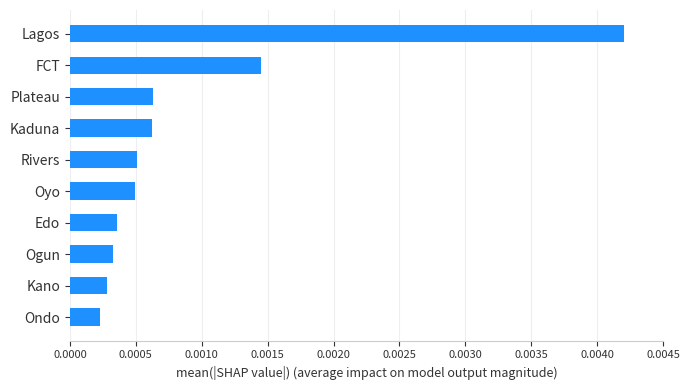

Where is the data nearest to the value 0?

Ondo